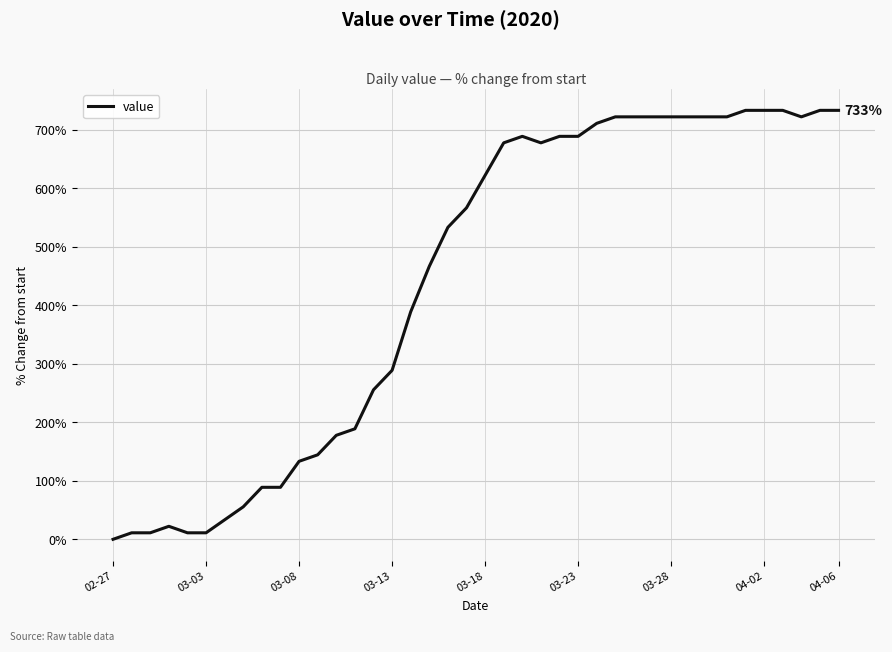

How many lines are shown in the chart?

1